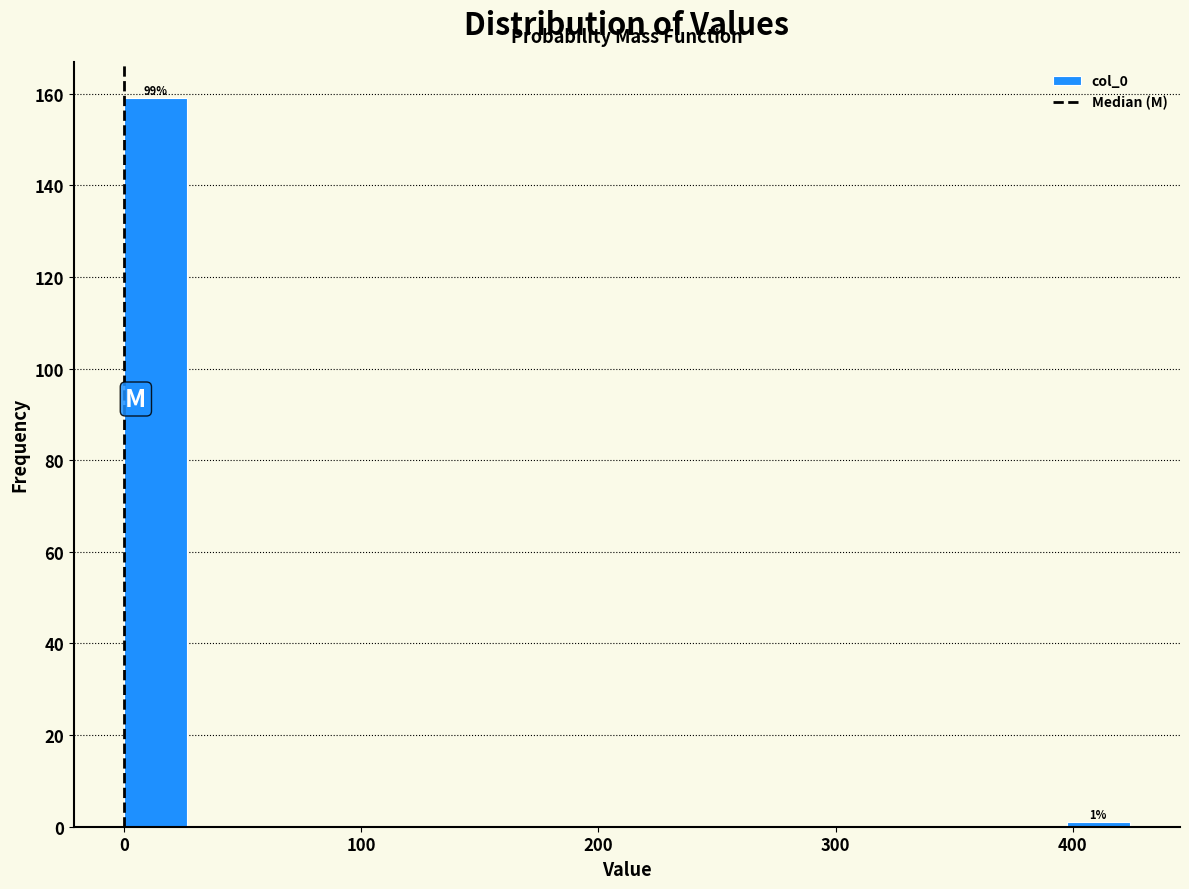

Around what value on the x-axis is the tallest bar? Give the approximate position of its centre, as read against the axis.

10